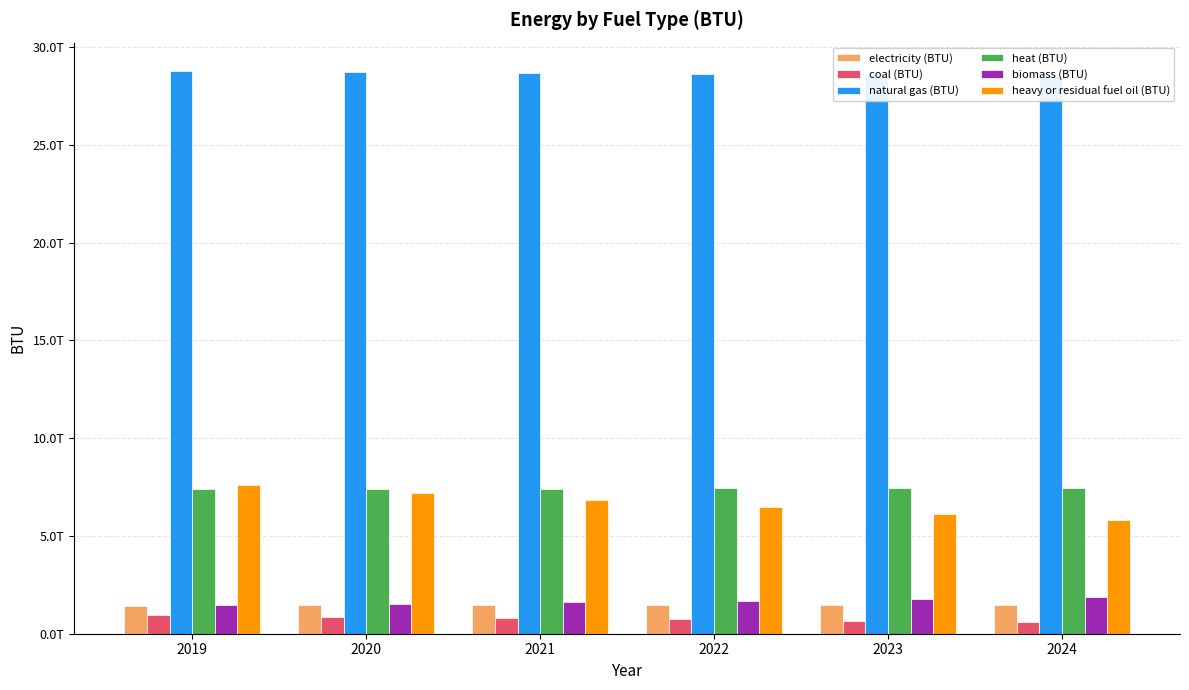

Which label corresponds to the smallest value in the chart?

2024